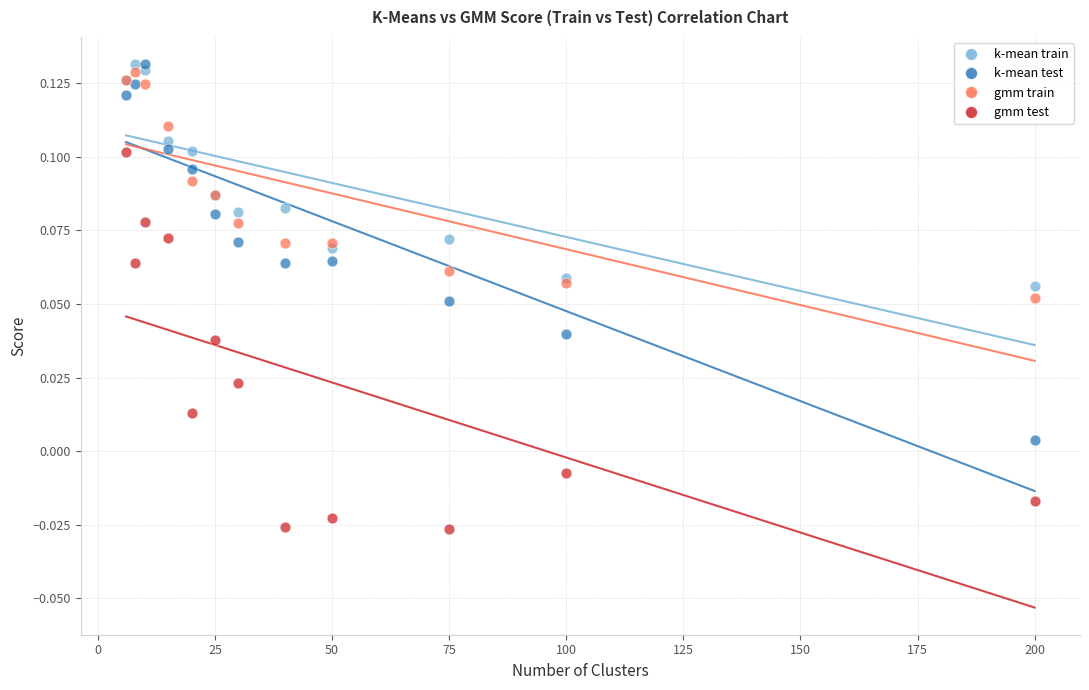

What are all the series names shown in the legend?

k-mean train, k-mean test, gmm train, gmm test